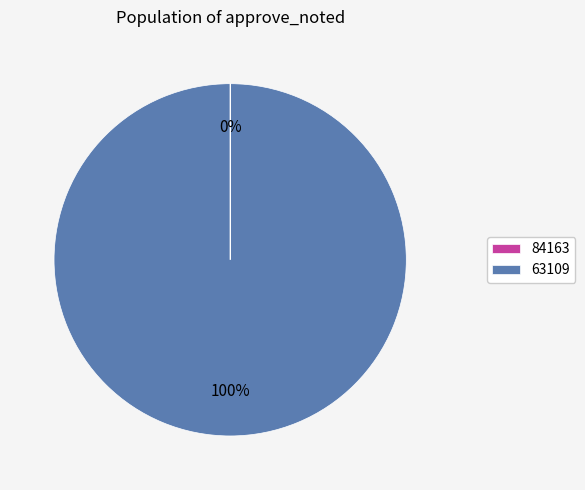

Does any single category account for the majority?

Yes